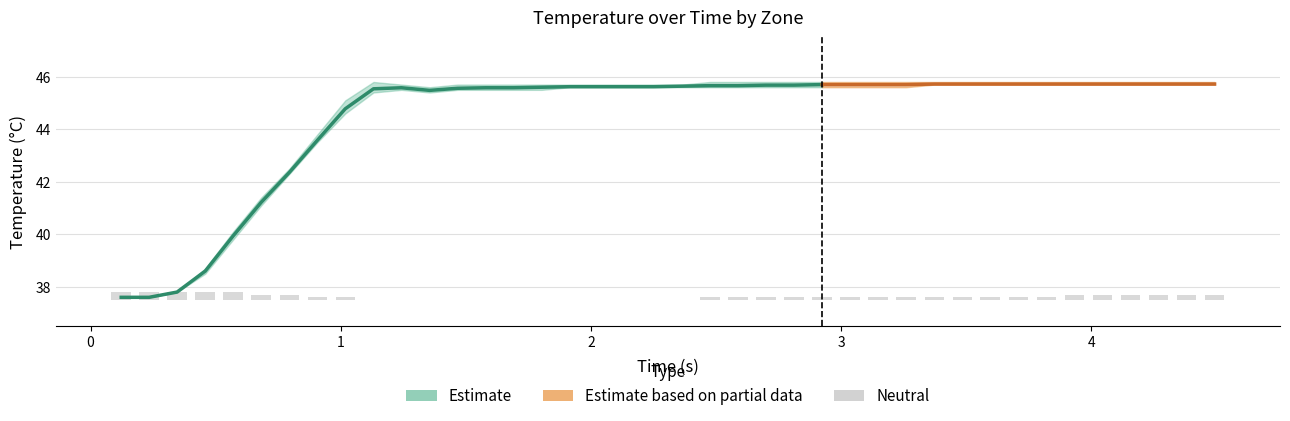

How many values are between 0 and 1?

40